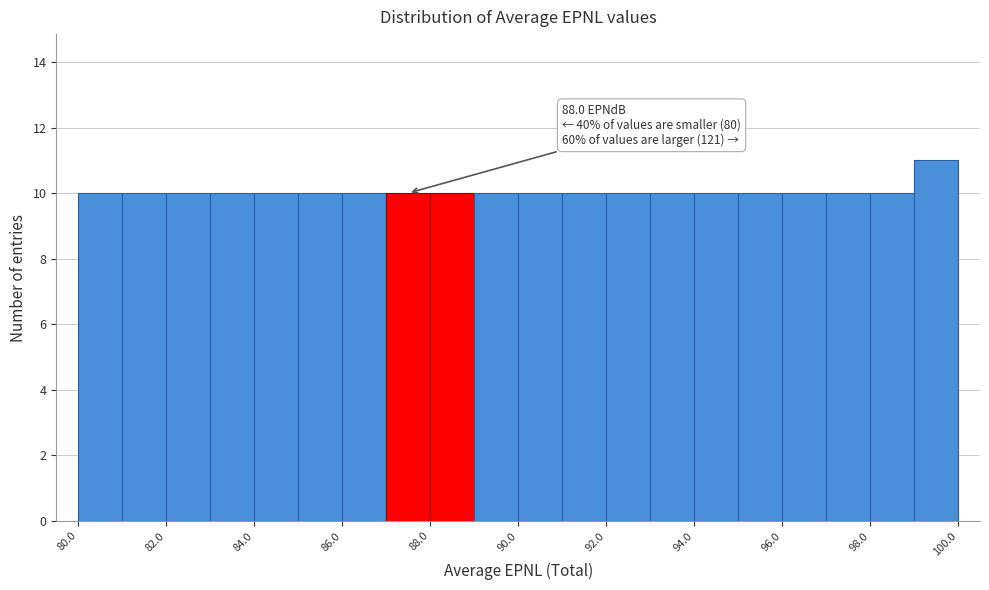

Which range on the x-axis has the tallest bar?

99 to 100